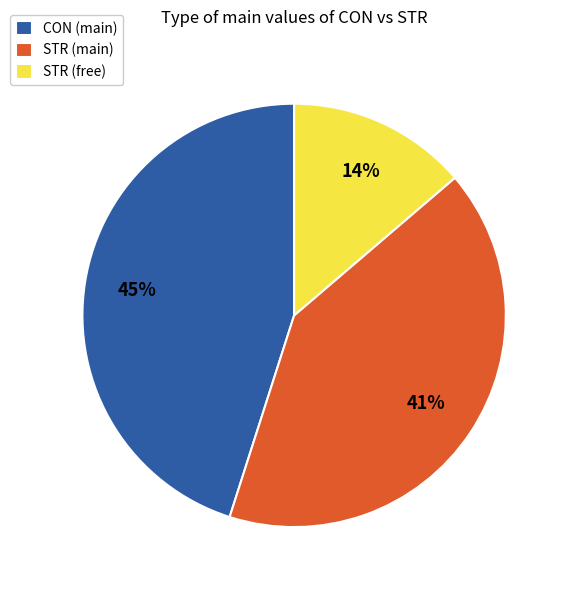

To the nearest percent, what is the average slice percentage?

33%